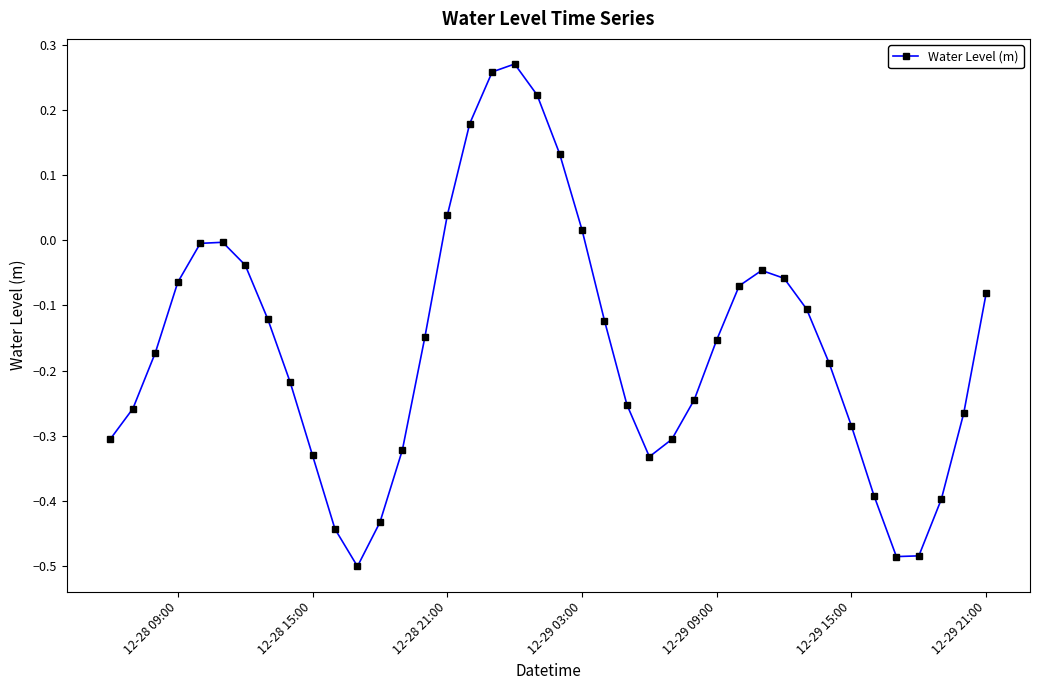

What is the difference between the second highest and minimum values?

0.8